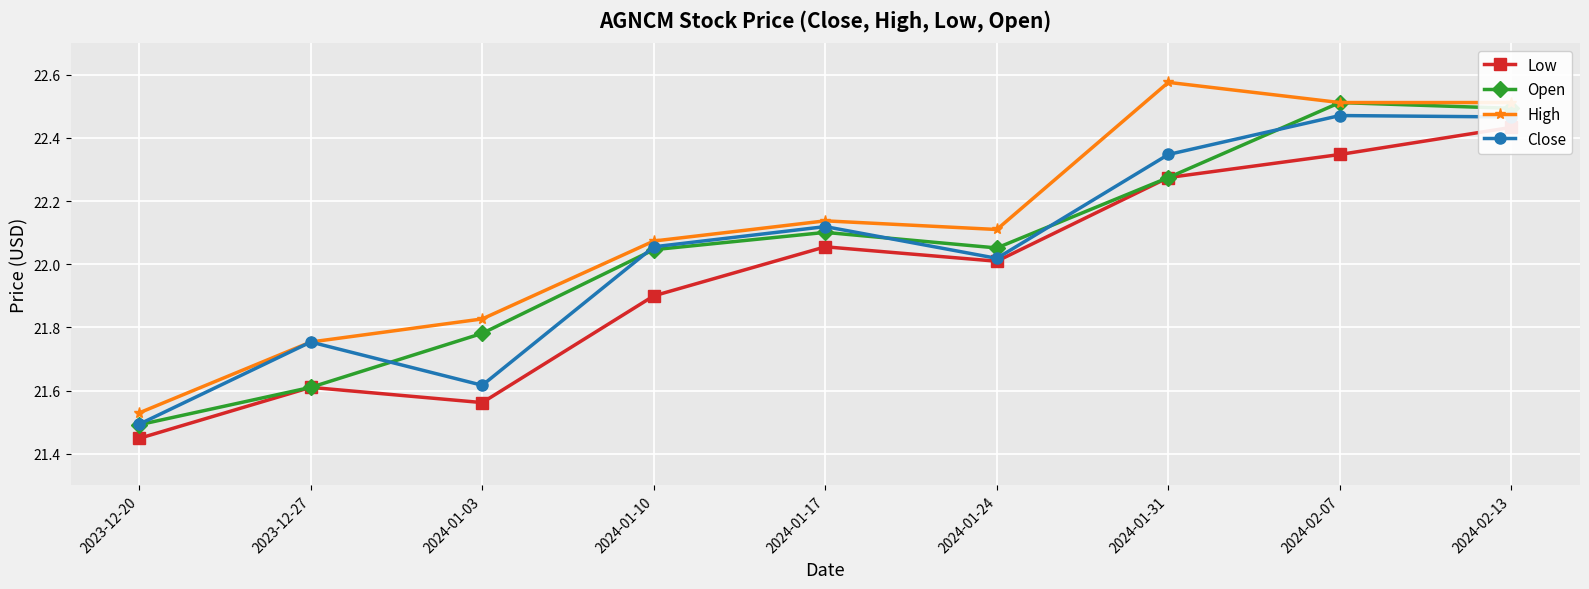

What is the greatest value displayed?

22.6